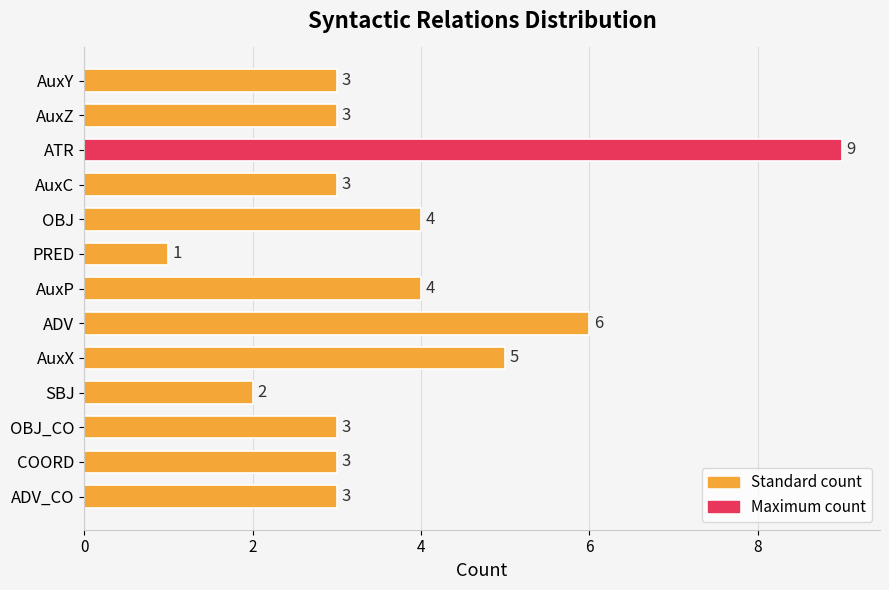

What is the label of the 4th bar from the bottom?

SBJ